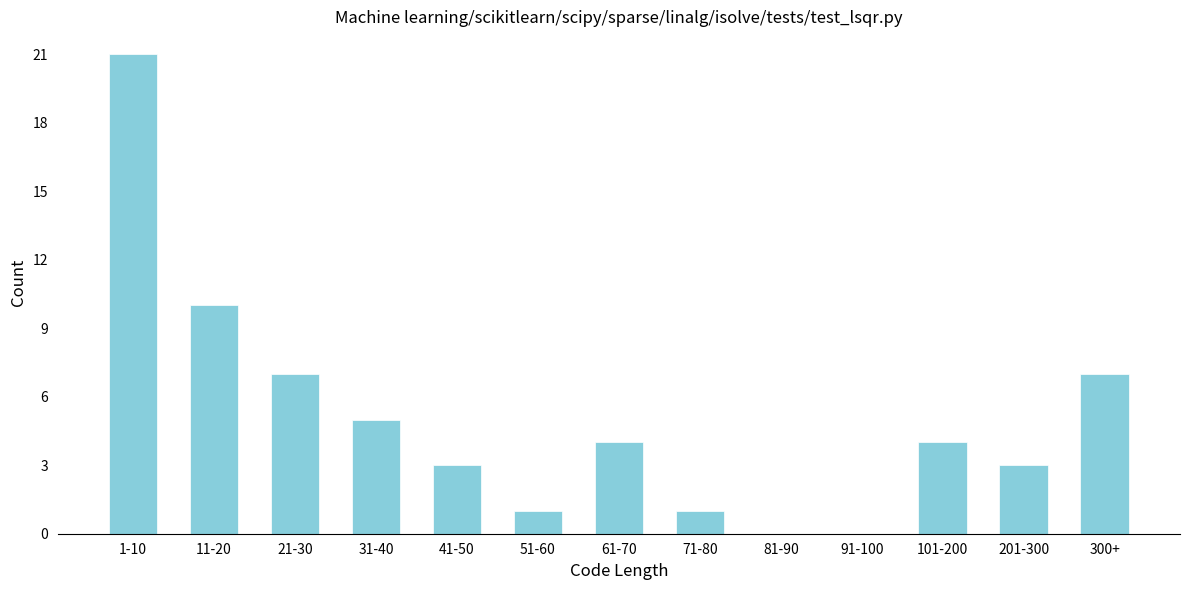

Reading right to left, list all the values displayed in this chart.

300+=7	201-300=3	101-200=4	91-100=0	81-90=0	71-80=1	61-70=4	51-60=1	41-50=3	31-40=5	21-30=7	11-20=10	1-10=21